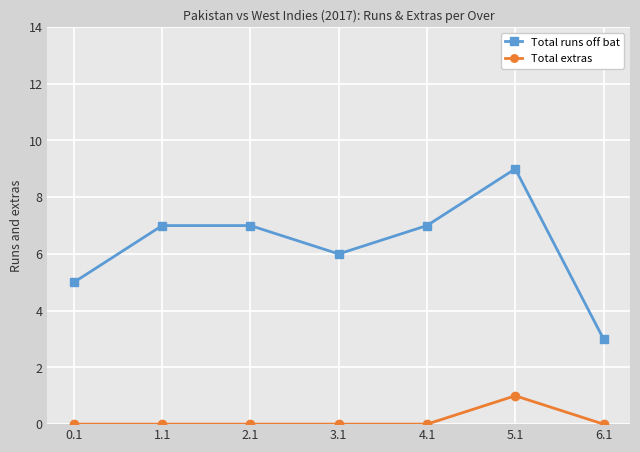

Does the chart have visible grid lines?

Yes